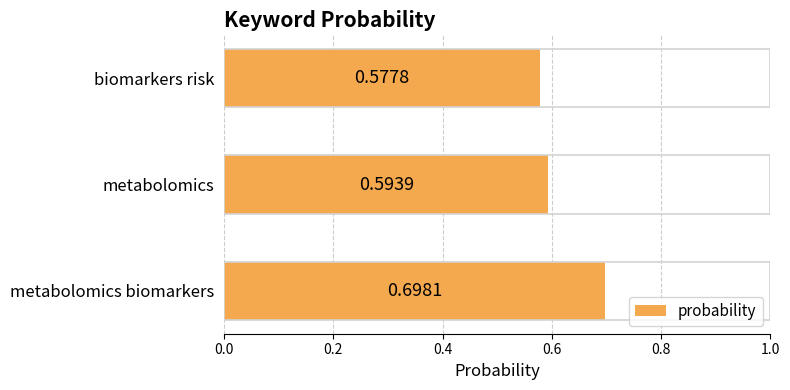

Where is the data nearest to the value 0?

biomarkers risk